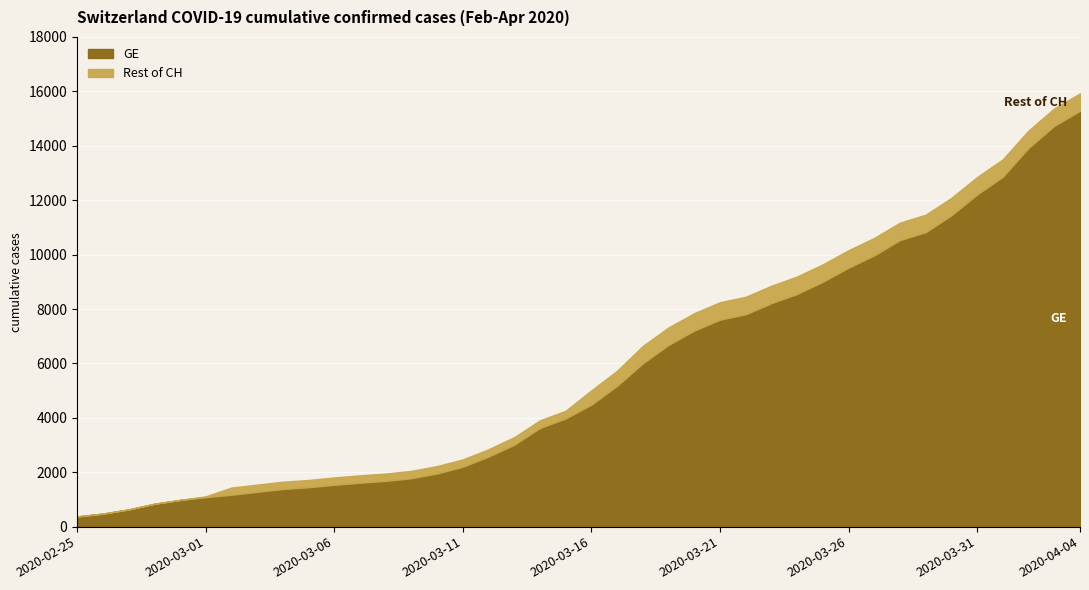

What is the label of the 19th point from the right?

2020-03-17